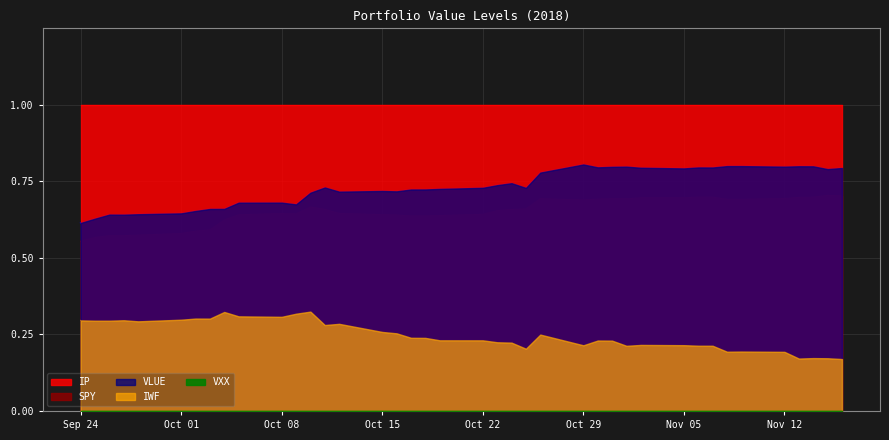

True or false: SPY and VLUE cross at least once.

False